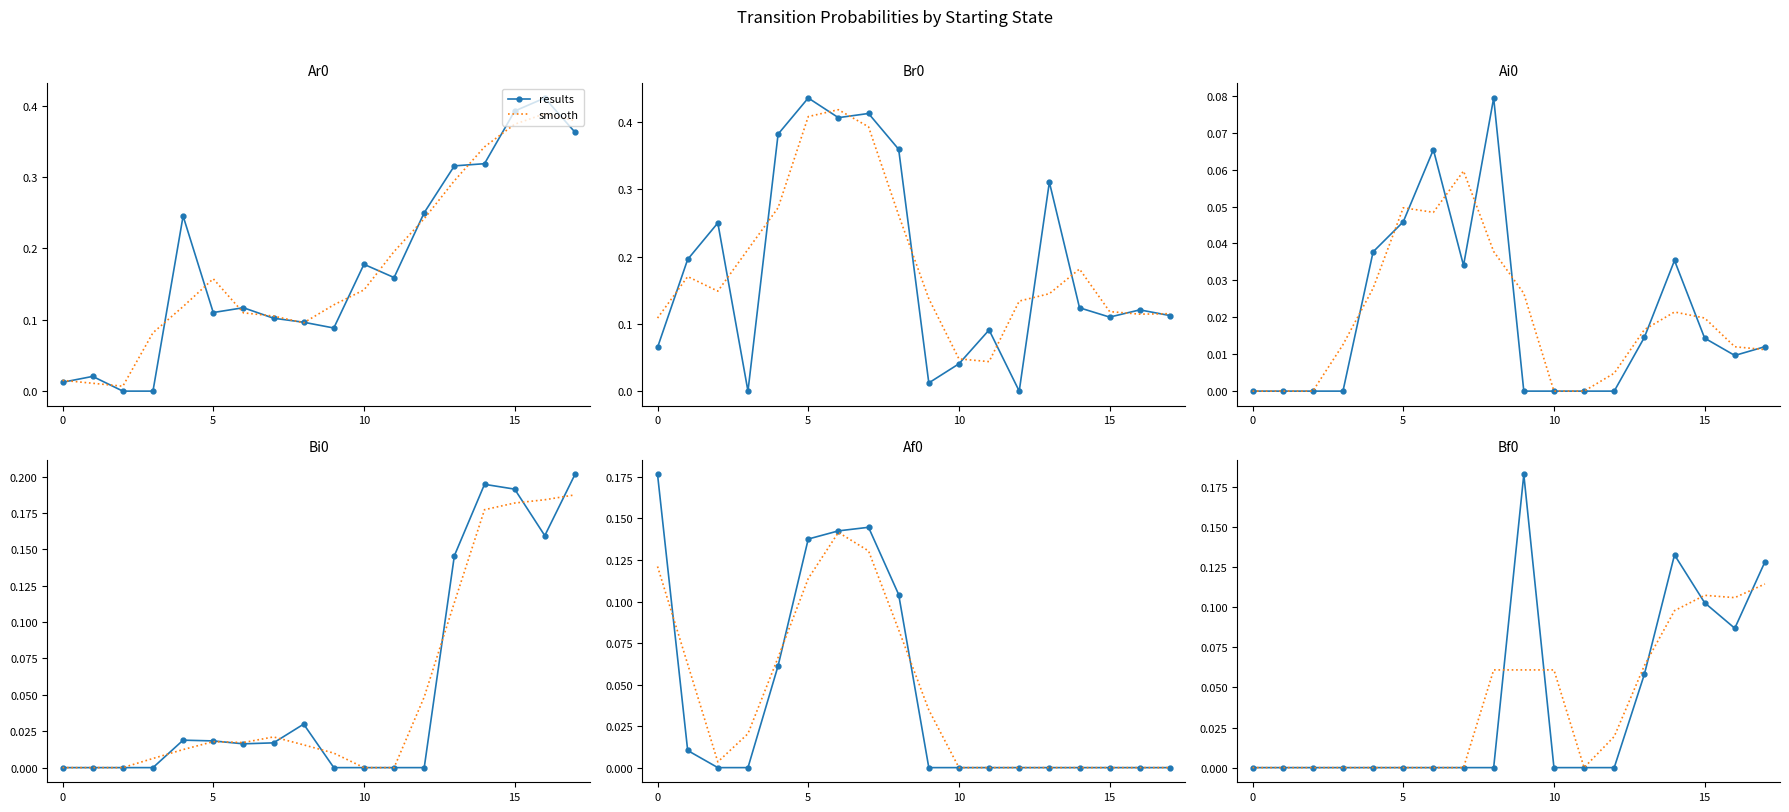

Is this an area chart (filled region under the line)?

No